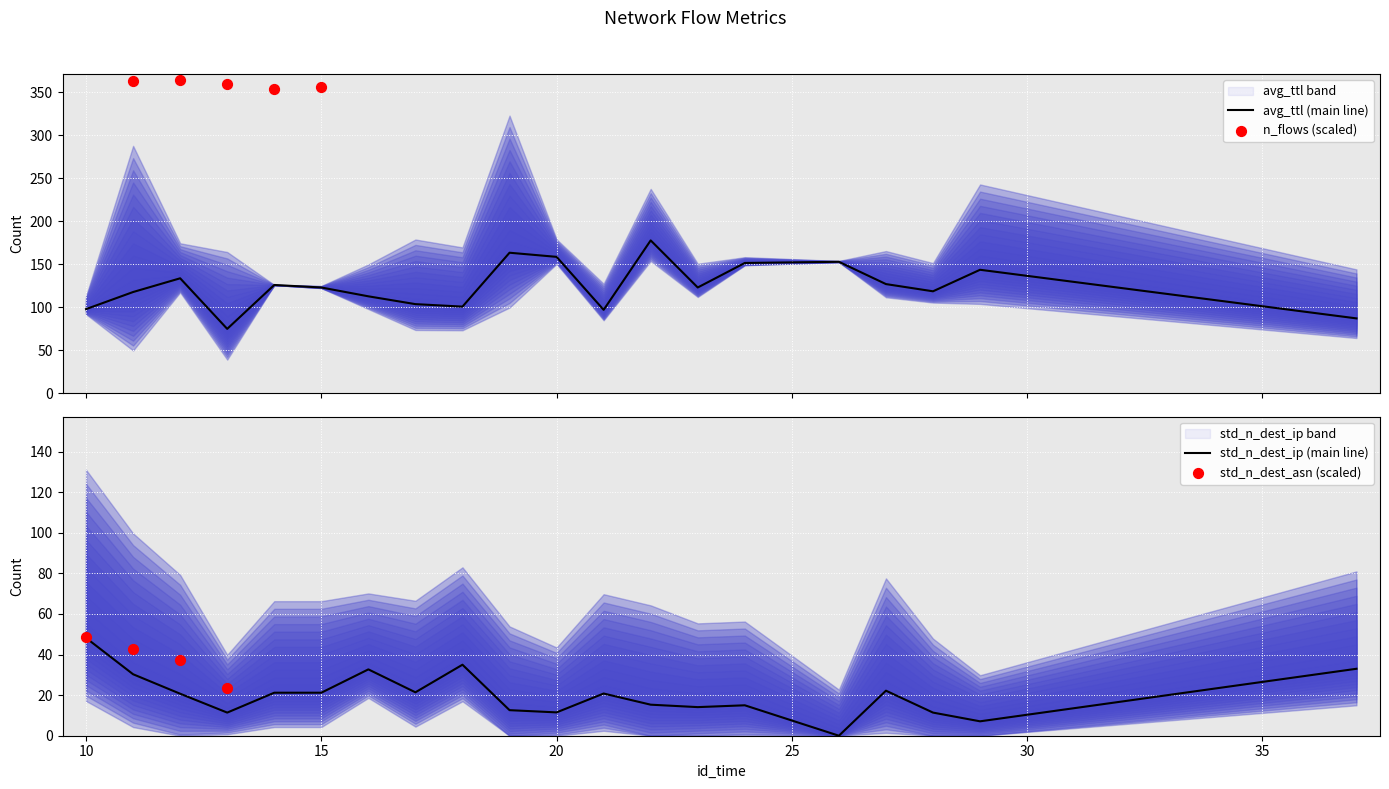

What is the total value across all series at 10?

145.9